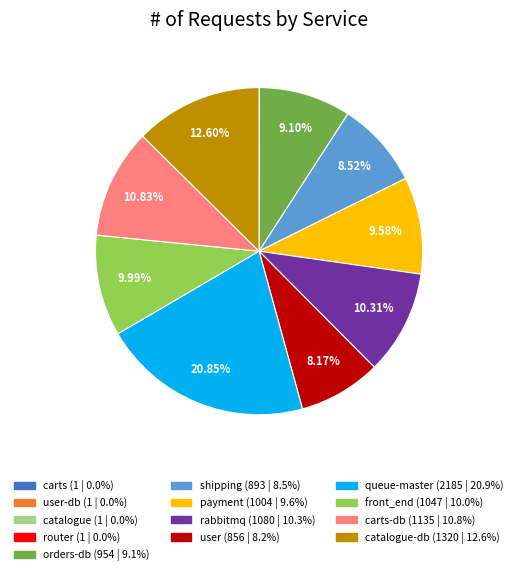

Is there a majority slice in this chart?

No